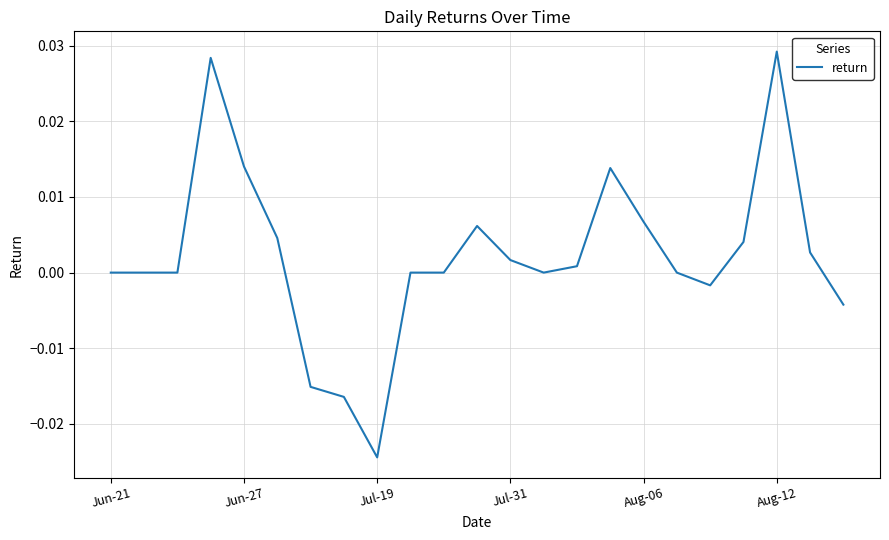

Between Aug-12 and Jun-27, which is larger?

Aug-12